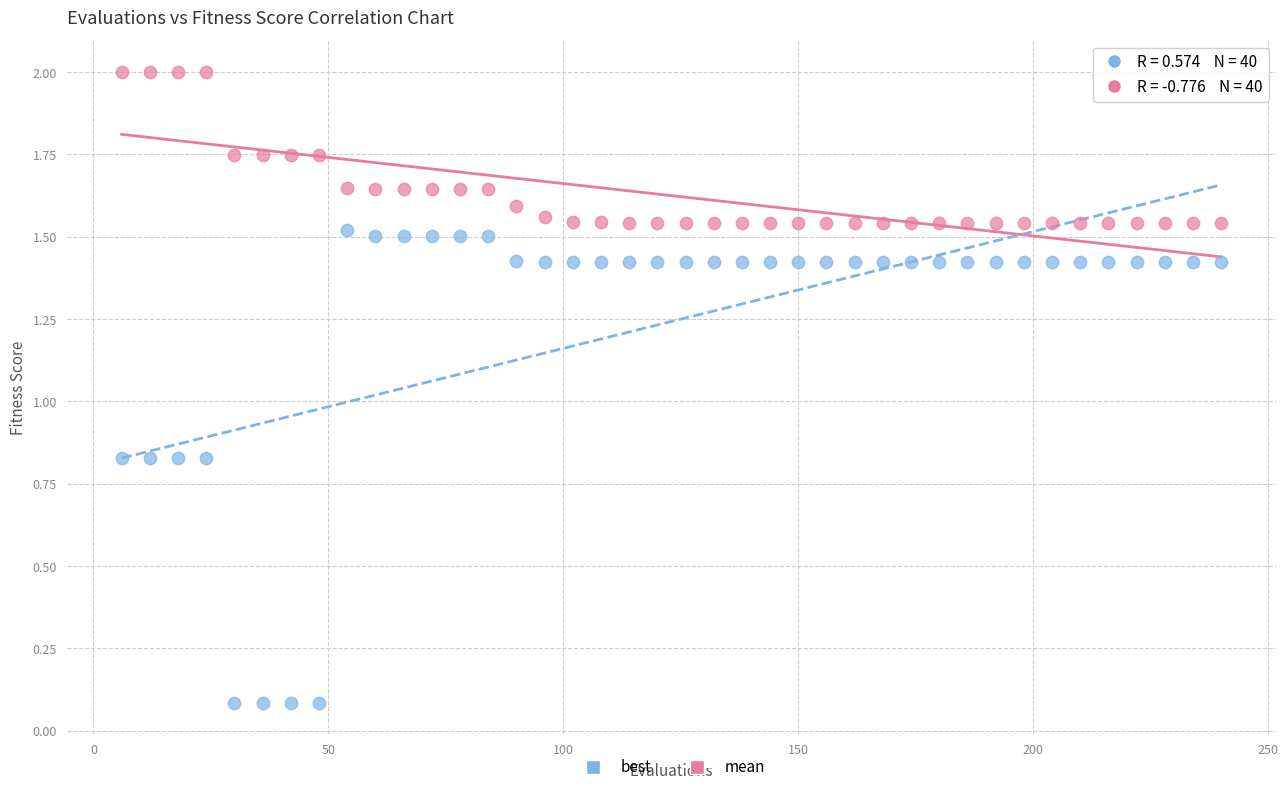

Which series contains the highest Y value?

mean